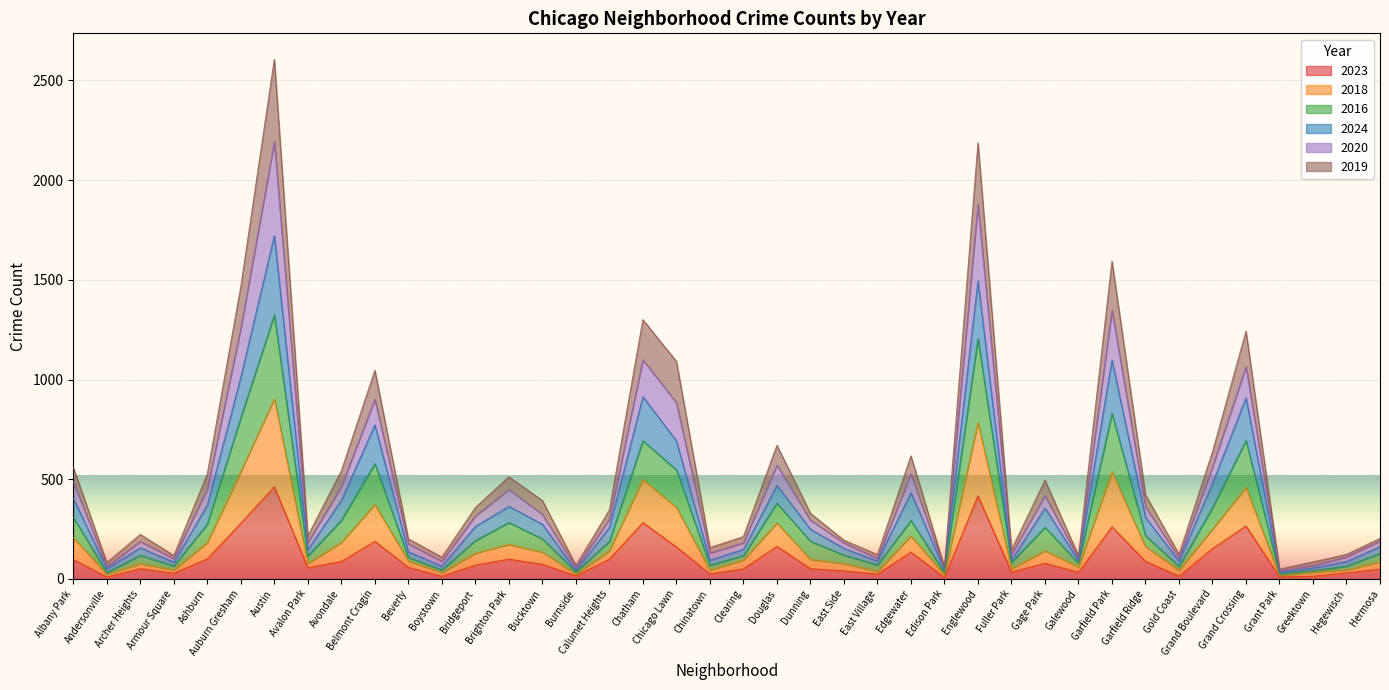

In 2023, how many points are lower than both neighbors (excluding endpoints)?

12